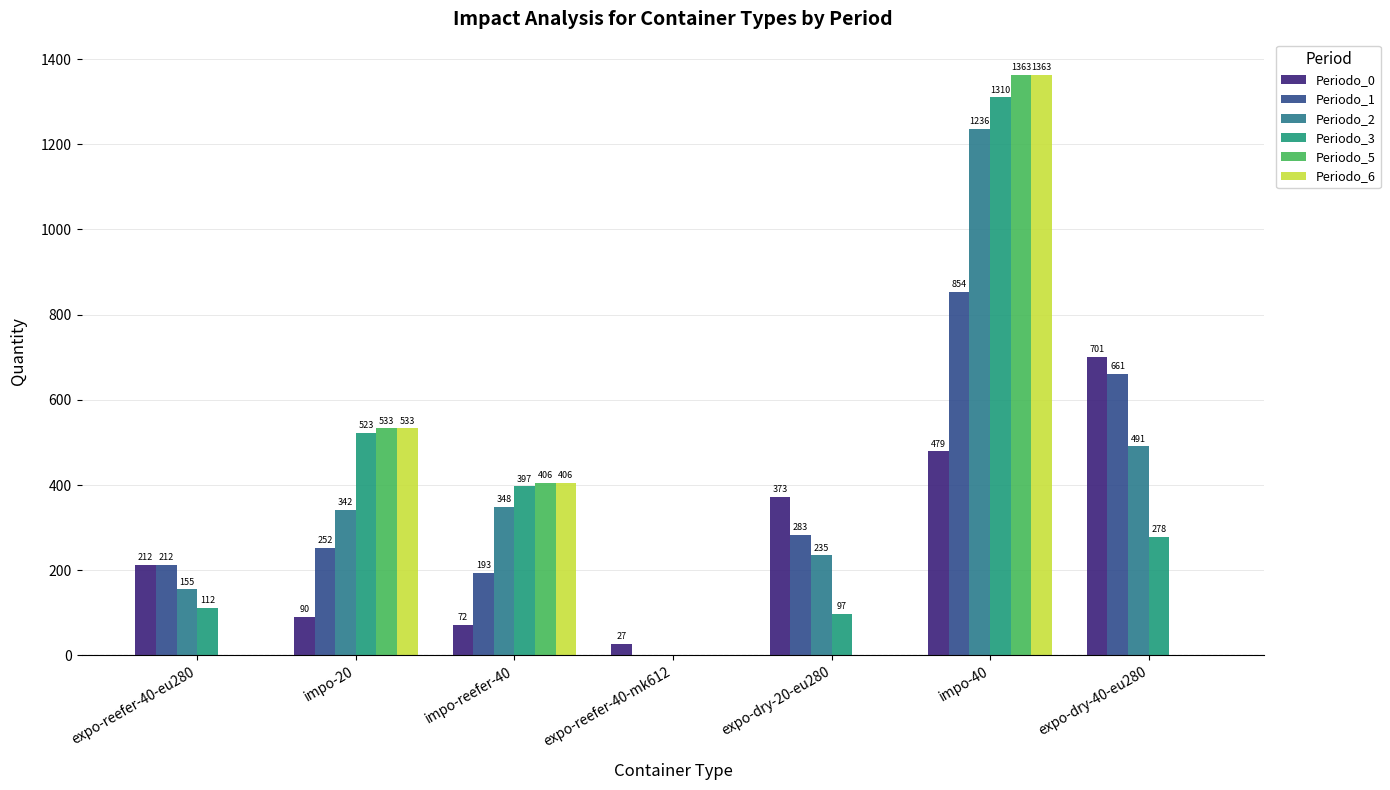

At which label does Periodo_3 reach its peak?

impo-40